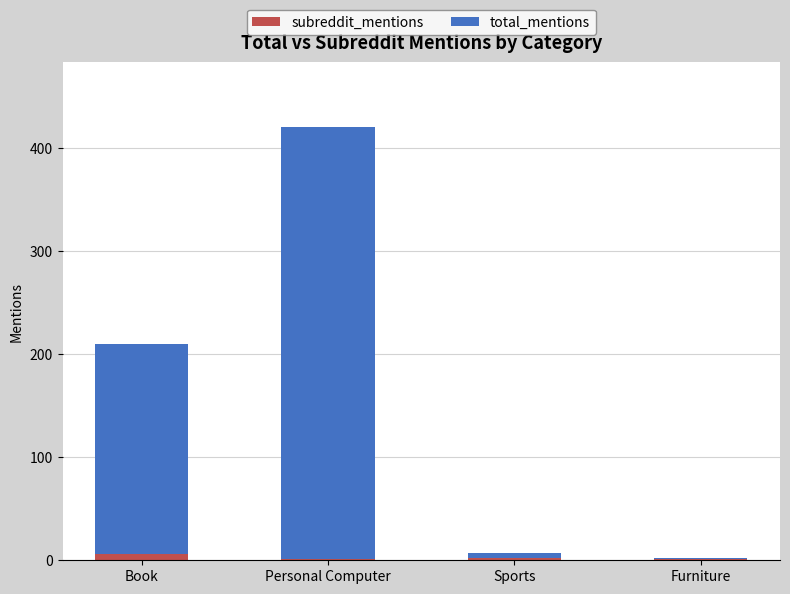

What is the sum of all subreddit_mentions values?

10